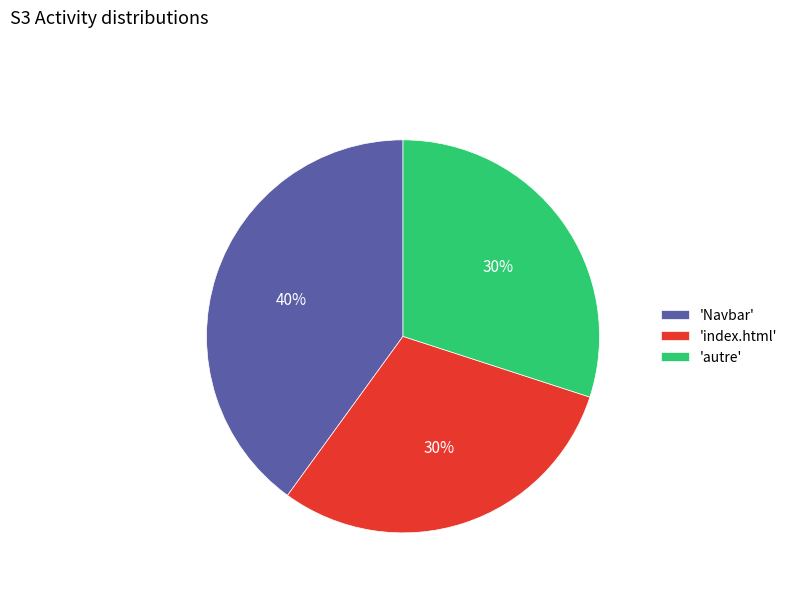

True or false: 'Navbar' accounts for 29% of the total.

False